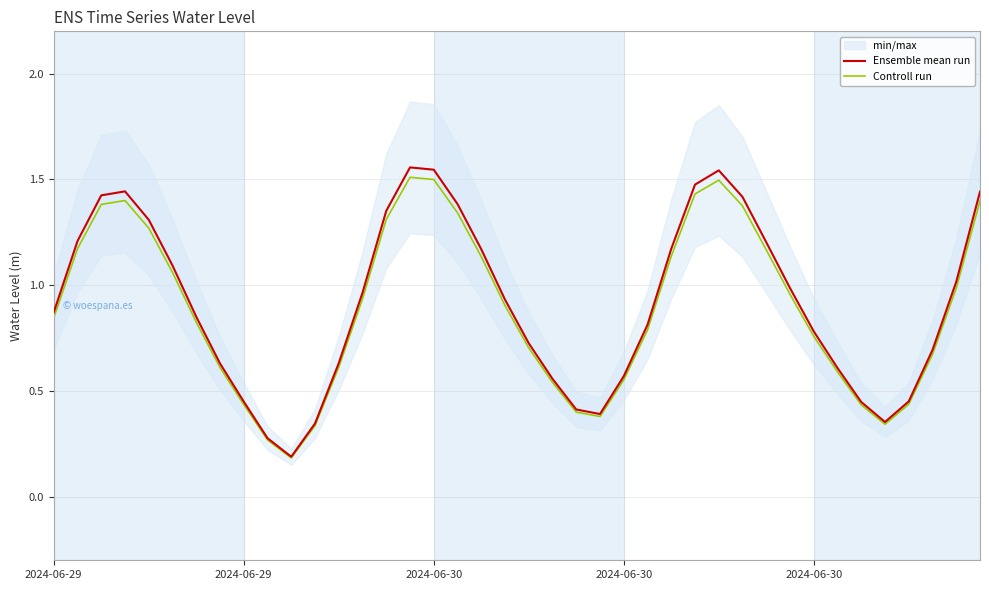

Is it true that Controll run equals 0.9 at 12?

False